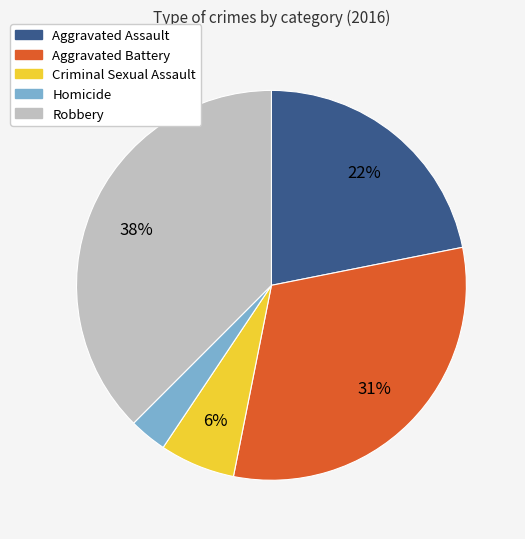

How many slices are in this pie chart?

5